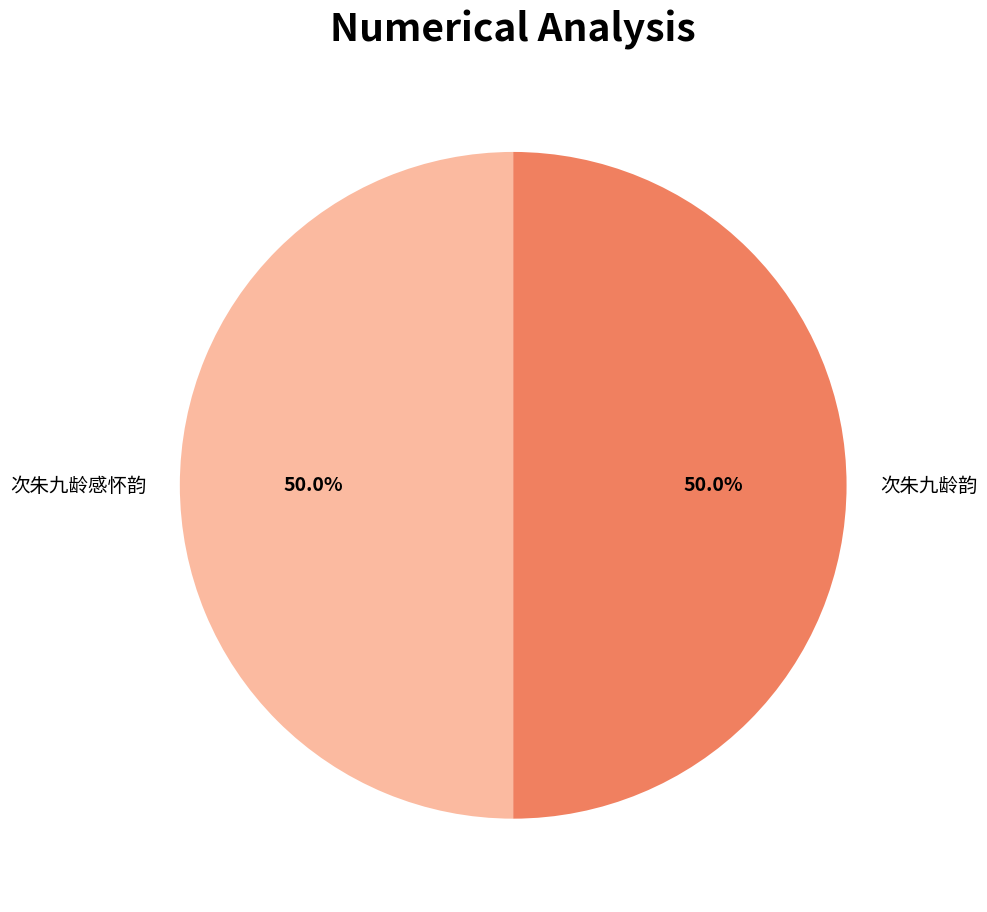

Combined, what portion of the pie is 次朱九龄感怀韵 and 次朱九龄韵?

100.0%